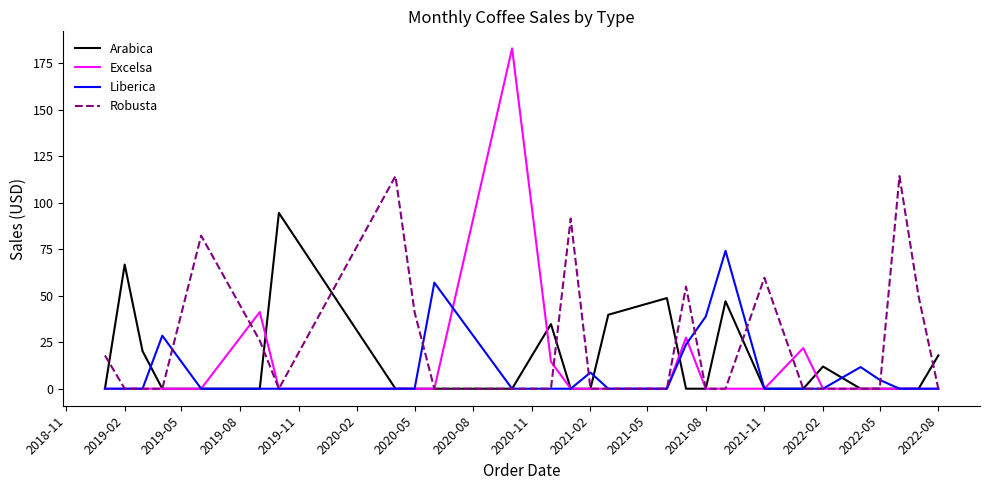

What is the difference between the second highest and second lowest values in the Arabica series?

66.8